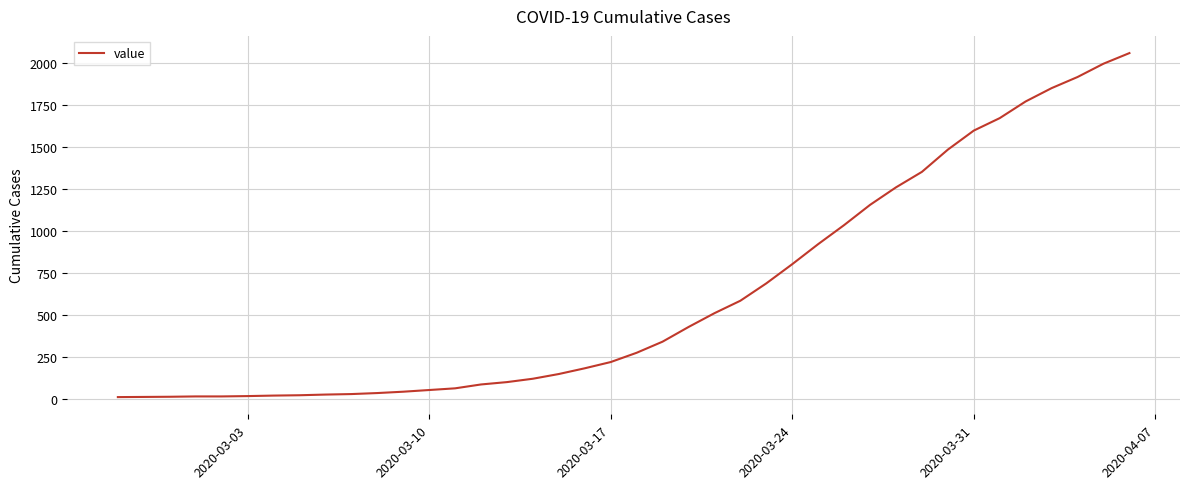

What is the maximum value shown in the chart?

2056